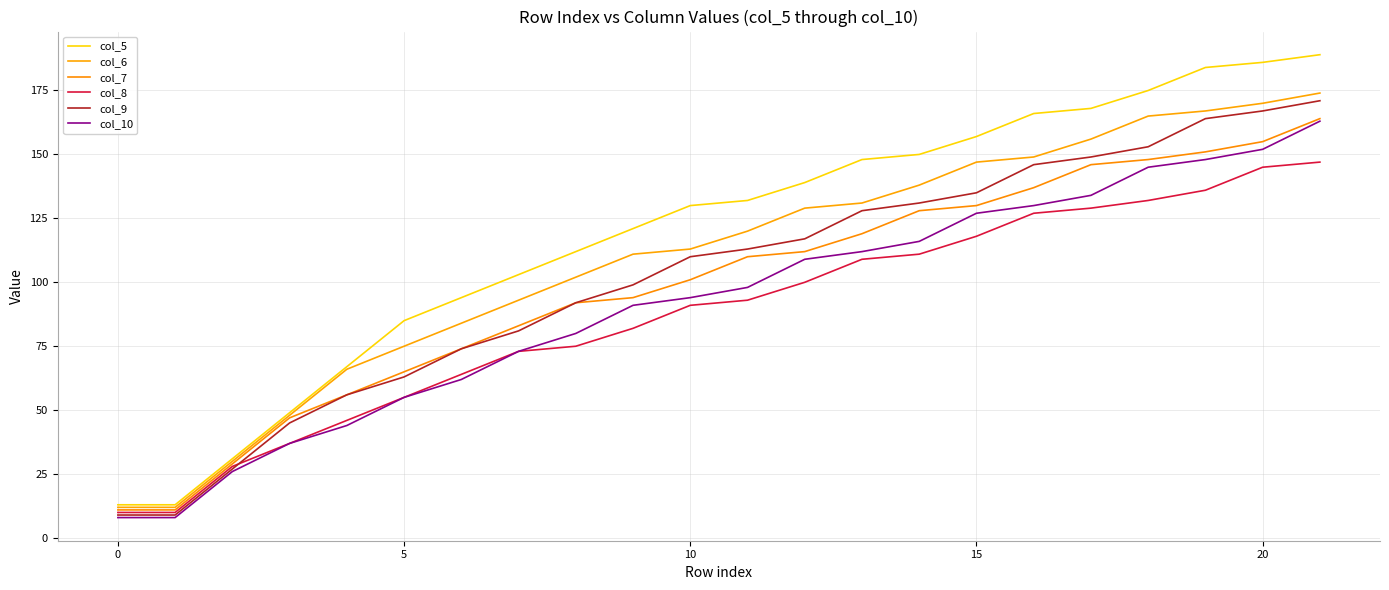

True or false: col_7 and col_5 intersect in this chart.

False